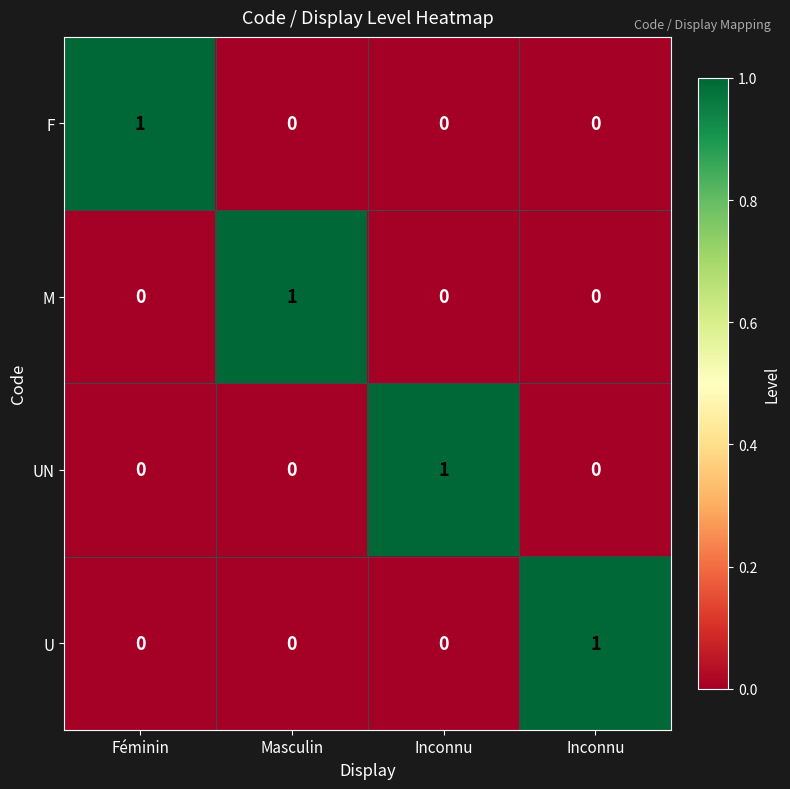

Reading left to right, what are all the values shown in this chart?

F: Féminin=1	Masculin=0	Inconnu=0	Inconnu=0
M: Féminin=0	Masculin=1	Inconnu=0	Inconnu=0
UN: Féminin=0	Masculin=0	Inconnu=1	Inconnu=0
U: Féminin=0	Masculin=0	Inconnu=0	Inconnu=1